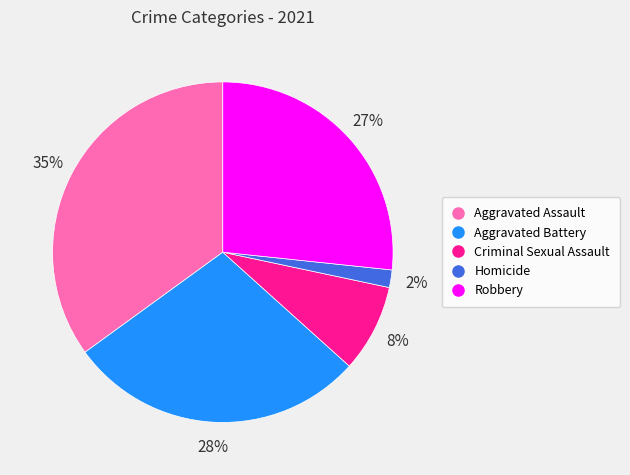

Combined, do Homicide and Criminal Sexual Assault account for over 50%?

No